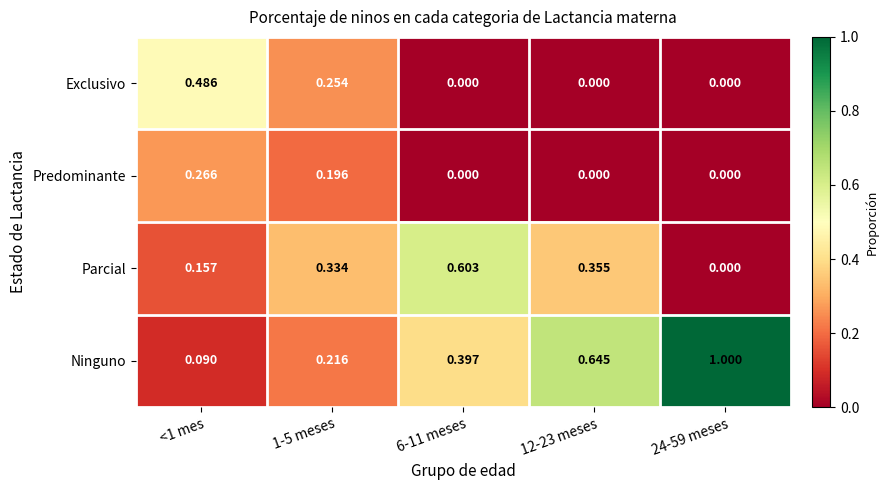

What is the maximum value shown in the chart?

1.0